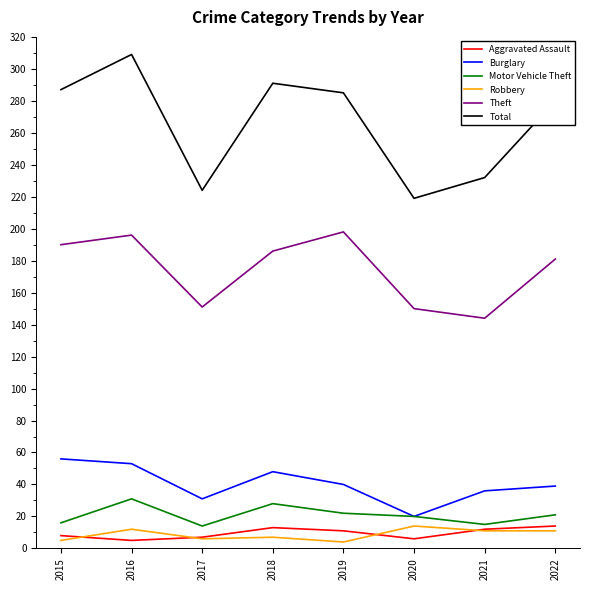

True or false: Burglary and Total cross at least once.

False